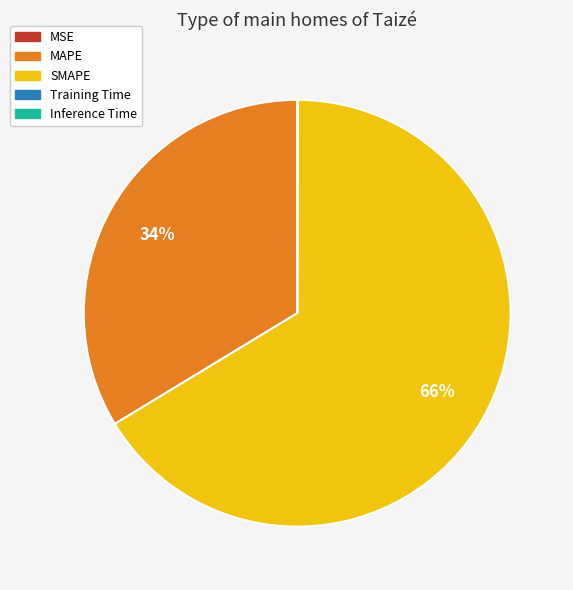

To the nearest percent, what is the average slice percentage?

20%